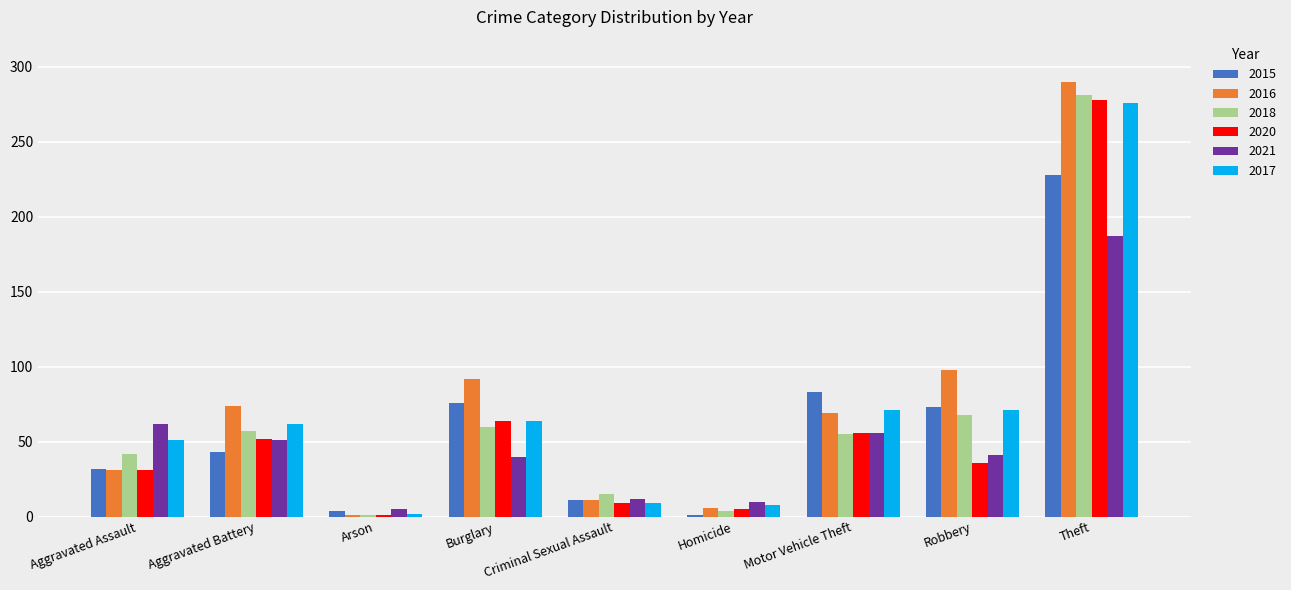

Between Criminal Sexual Assault and Robbery, which series saw the biggest shift?

2016